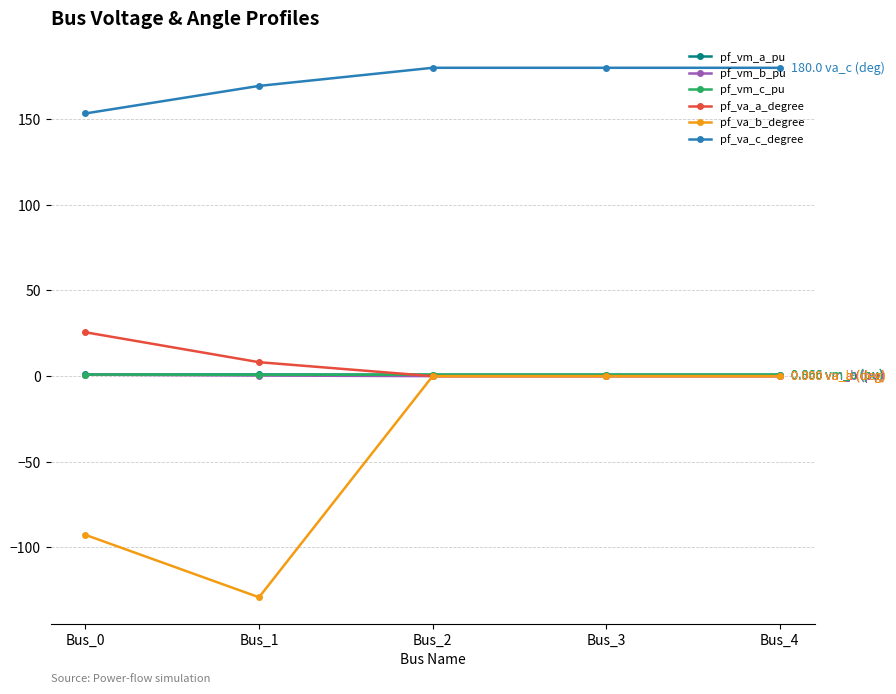

Is this an area chart (filled region under the line)?

No